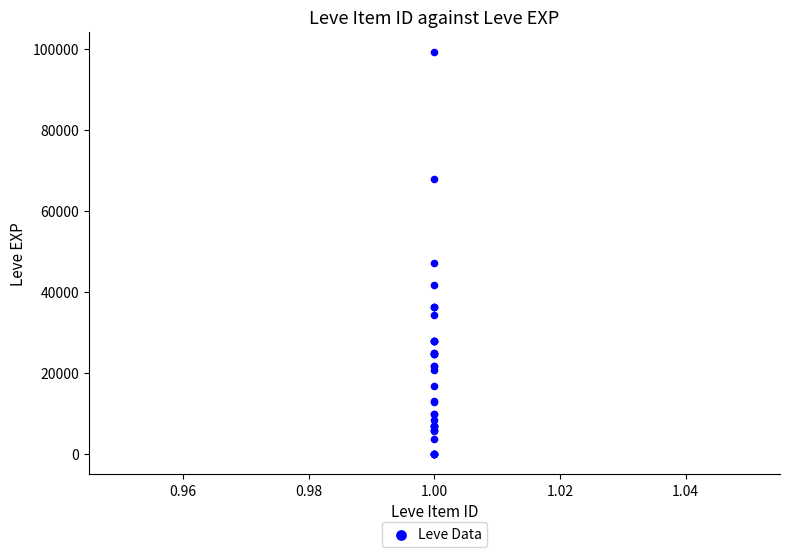

What Y value in the scatter plot is closest to 49610?

47200